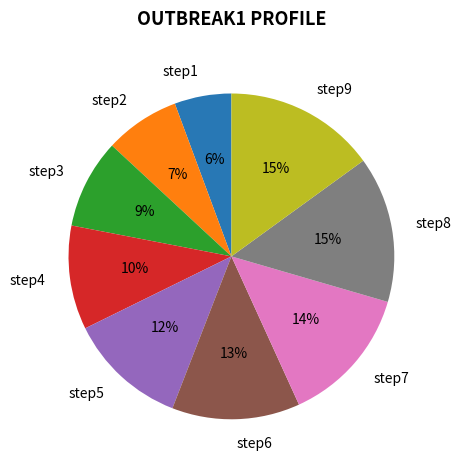

Count the number of slices in the pie.

9